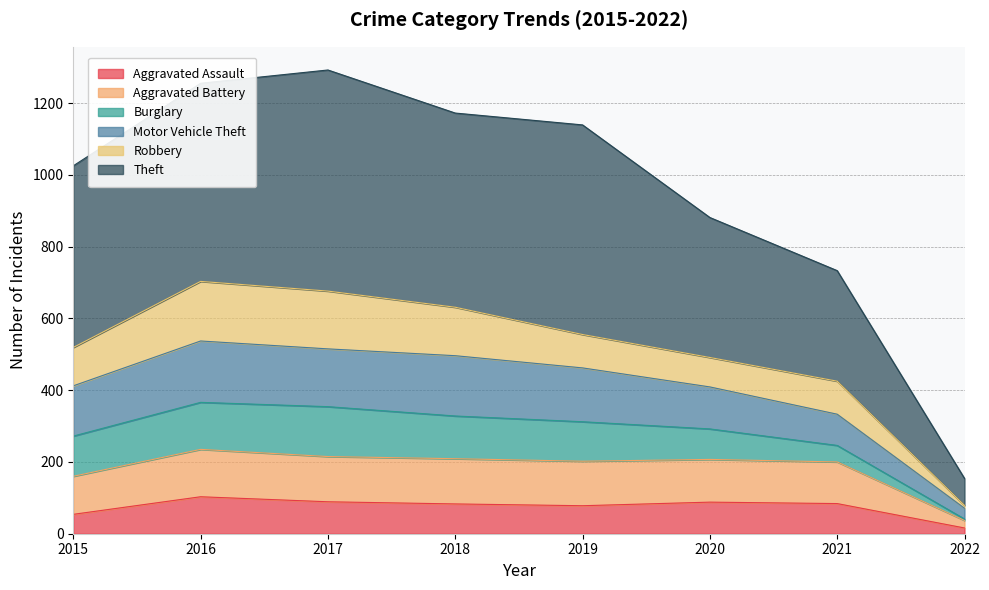

How many values in the Aggravated Assault series are below 84?

4